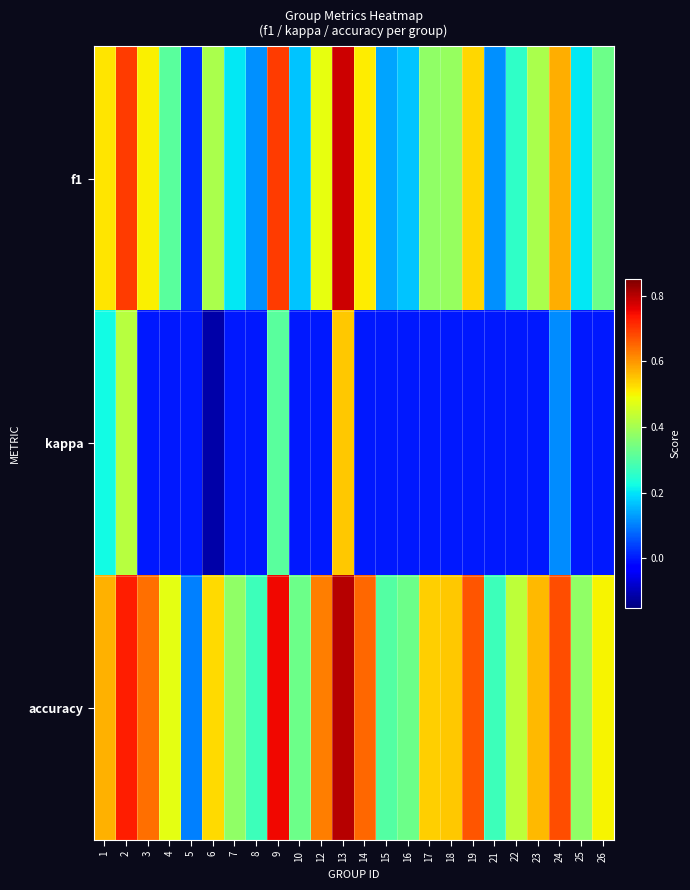

List the series in order of their peak value, lowest first.

kappa, f1, accuracy